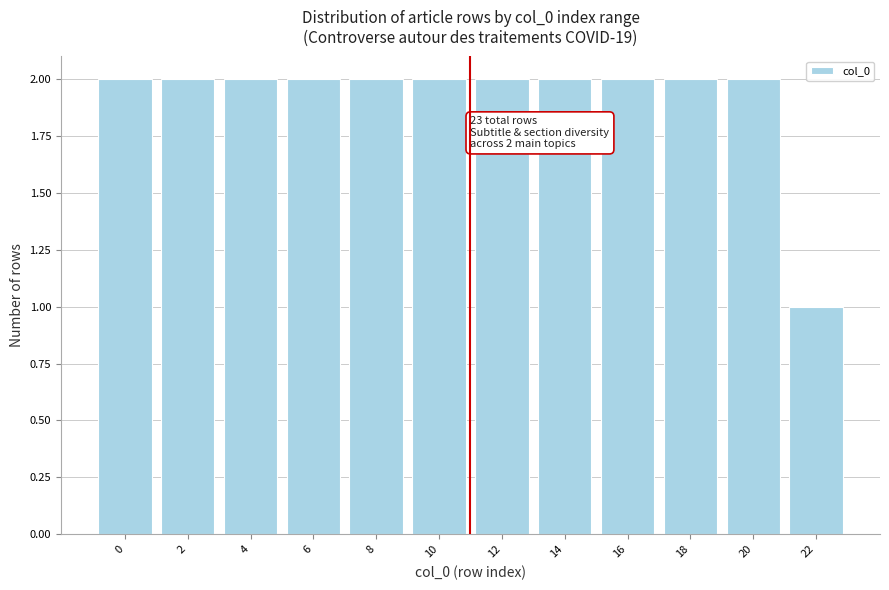

Reading left to right, extract all data points from this chart.

0=2	2=2	4=2	6=2	8=2	10=2	12=2	14=2	16=2	18=2	20=2	22=1